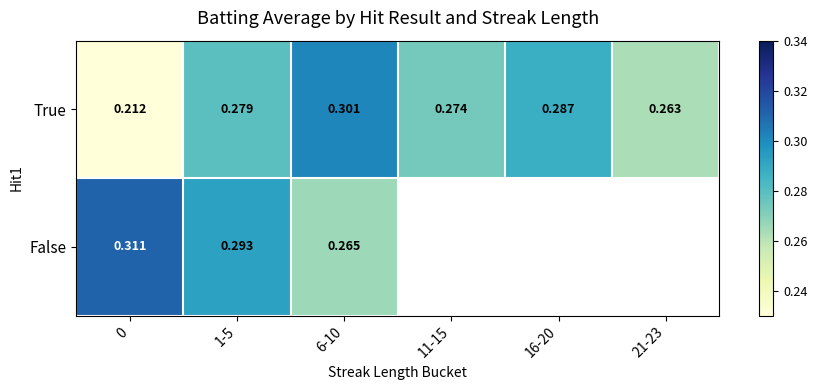

At 0, list the series in order from smallest to largest.

True, False